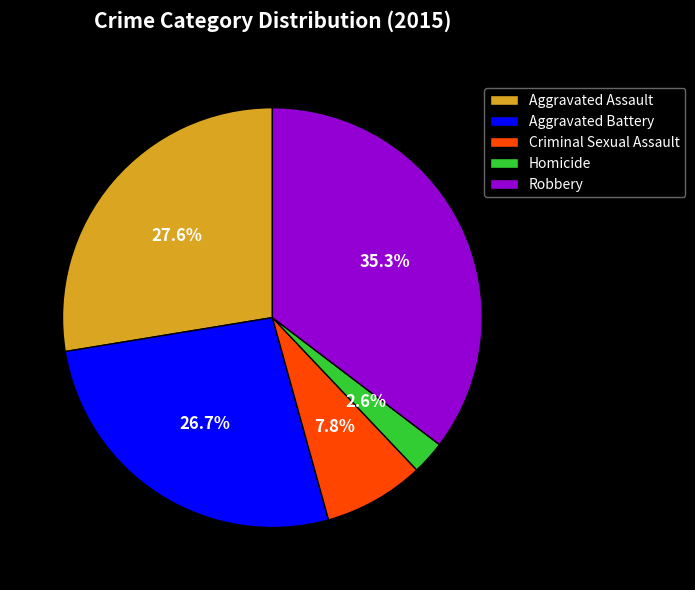

Which has a higher value, Homicide or Robbery?

Robbery